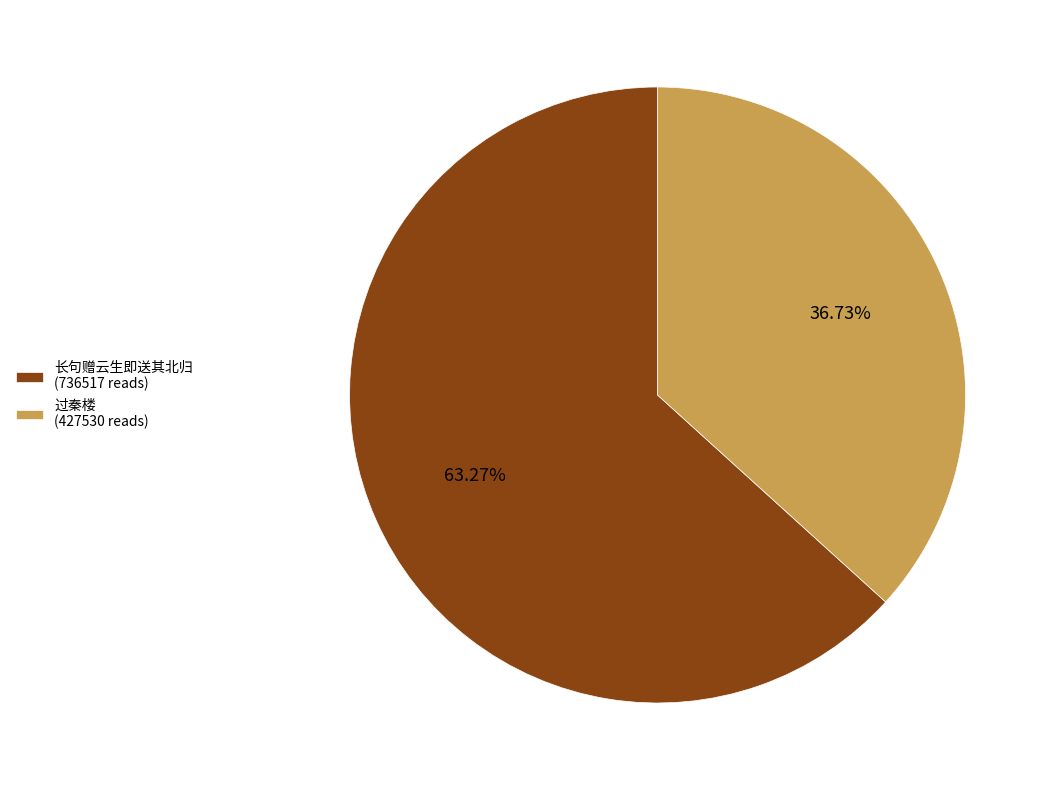

Which slice represents more than half of the pie?

长句赠云生即送其北归 (736517 reads)